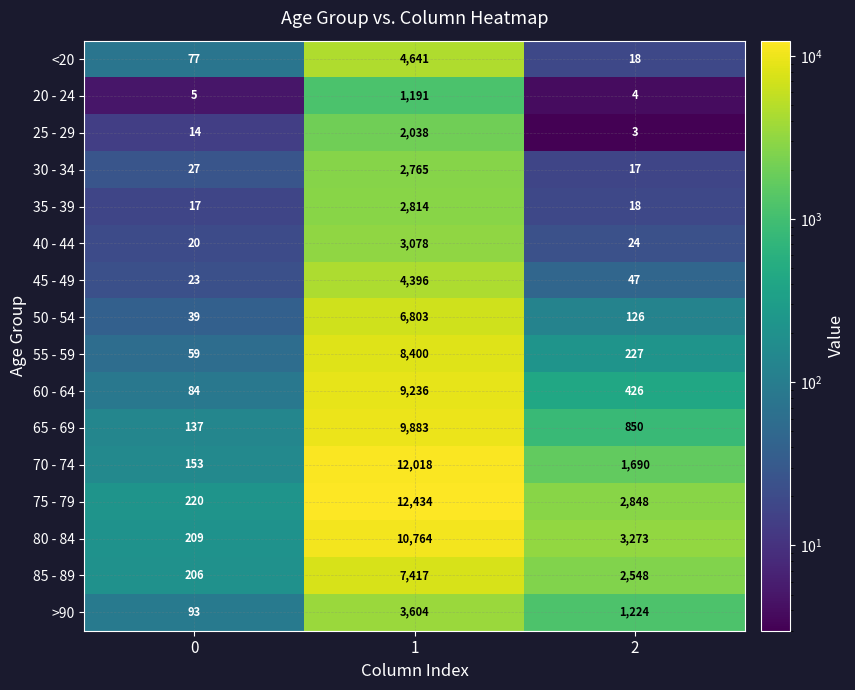

List the labels in order of 65 - 69 value, smallest first.

0, 2, 1